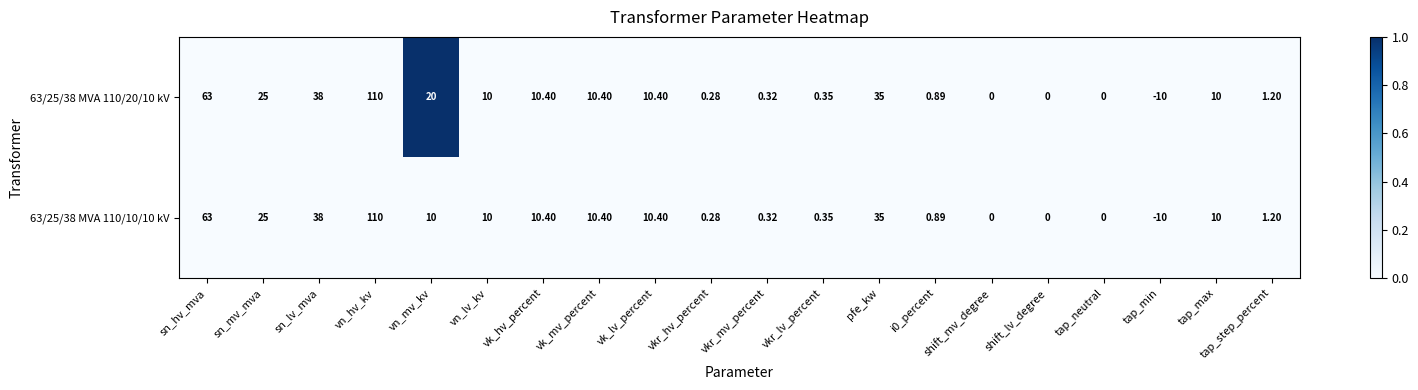

At vn_mv_kv, list the series in order from smallest to largest.

63/25/38 MVA 110/10/10 kV, 63/25/38 MVA 110/20/10 kV